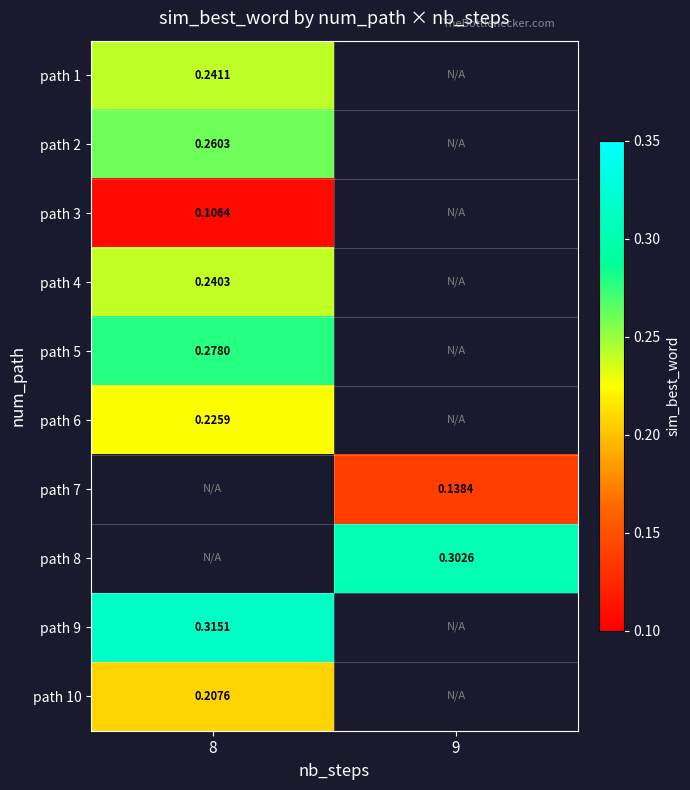

What is the greatest value displayed?

0.3